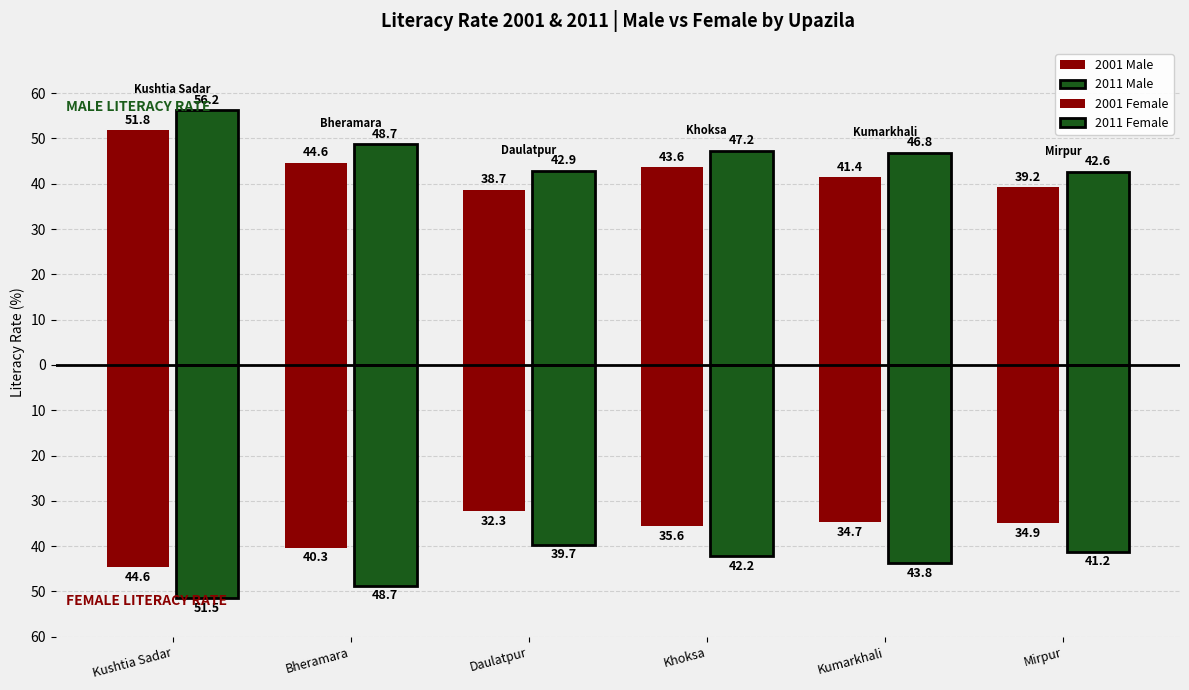

What is the label of the 6th bar from the left?

Mirpur